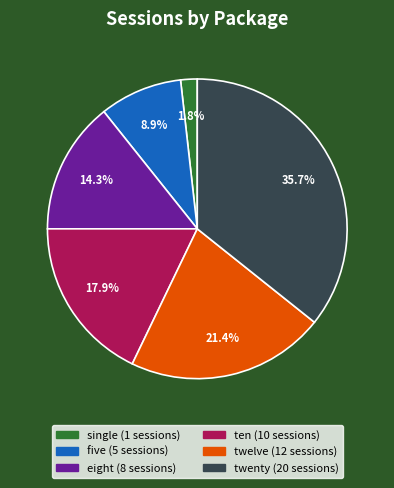

What percentage is the single slice, to the nearest percent?

2%